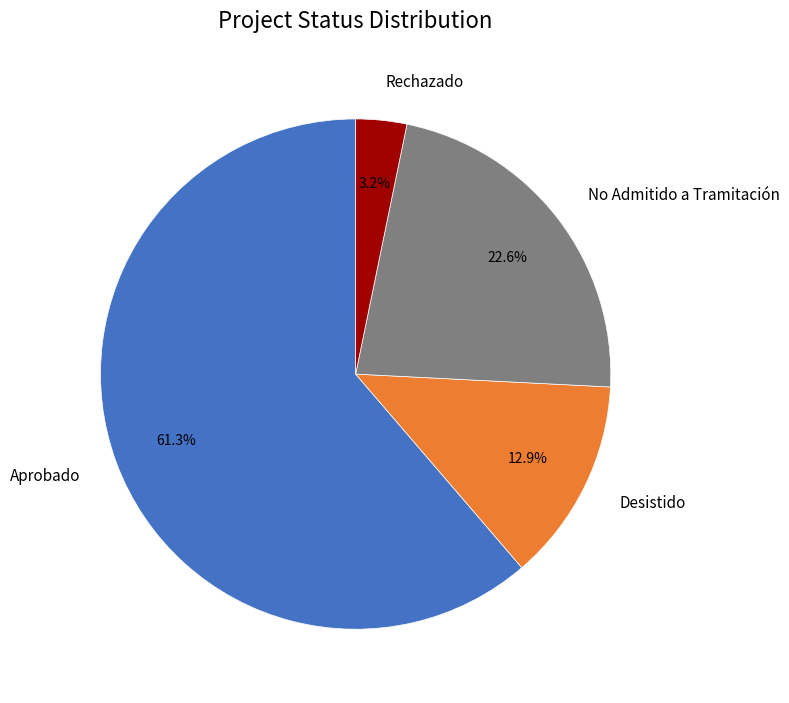

What percentage is the Aprobado slice, to the nearest percent?

61%